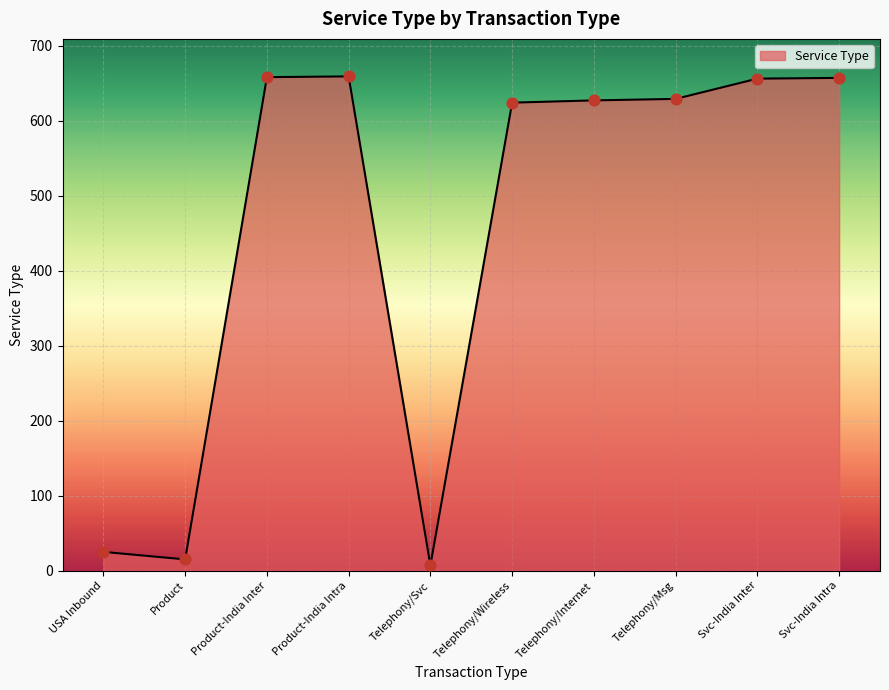

Between Telephony/Svc and Telephony/Internet, which is larger?

Telephony/Internet